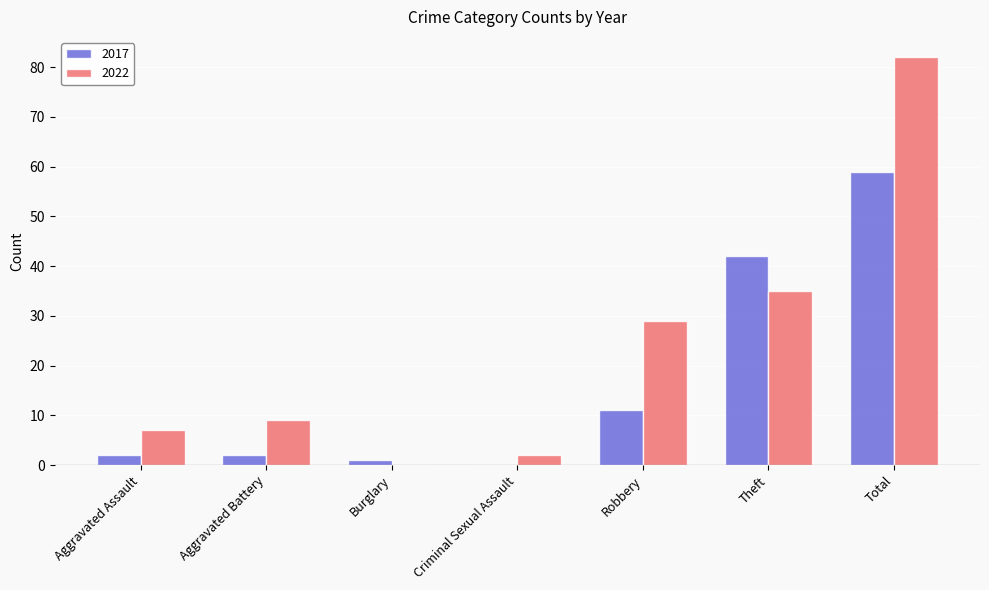

How many positive values does the 2017 series have?

6